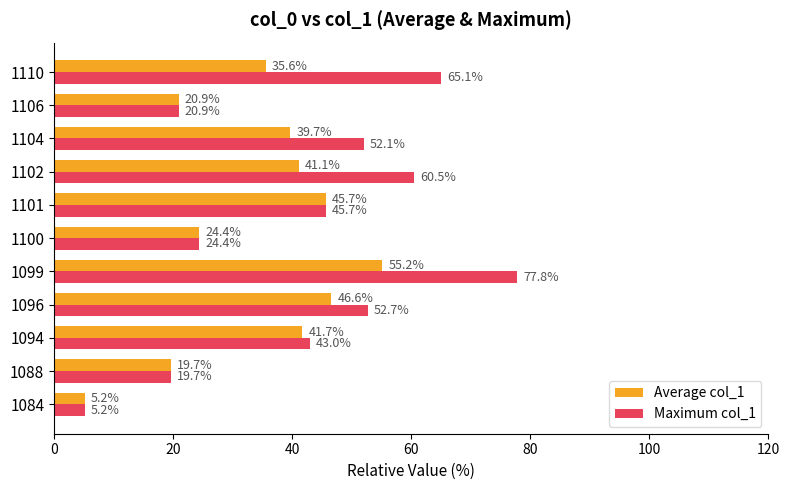

True or false: Average col_1 has a value of 4.6 at 1088.

False